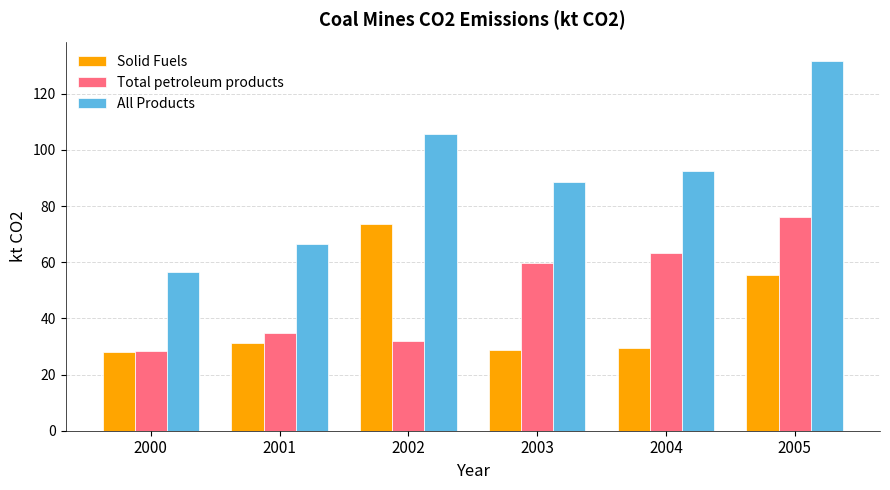

What is the maximum value for Solid Fuels?

73.6